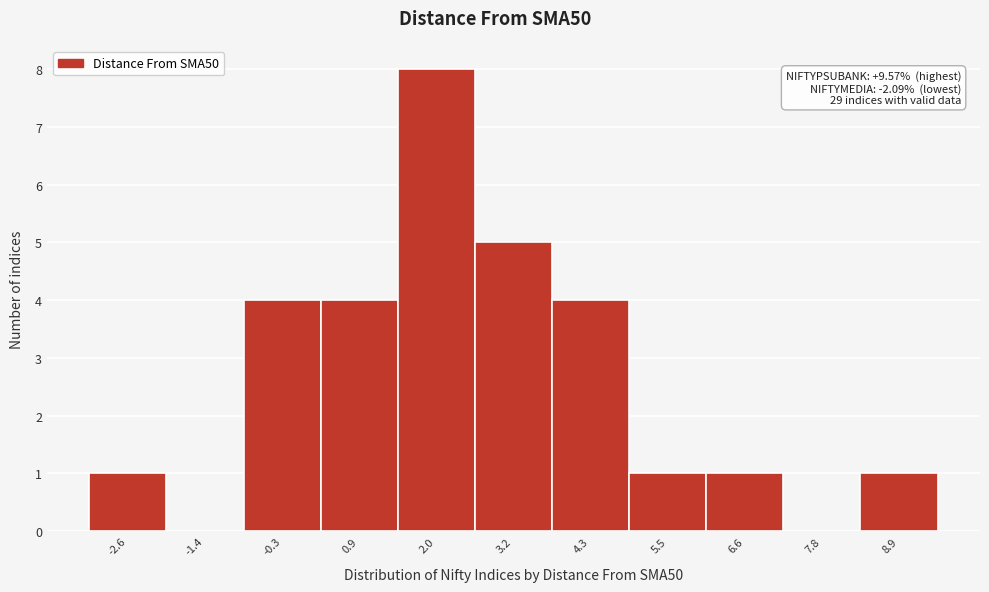

Reading left to right, what are all the values shown in this chart?

-2.6=1	-1.4=0	-0.3=4	0.9=4	2.0=8	3.2=5	4.3=4	5.5=1	6.6=1	7.8=0	8.9=1